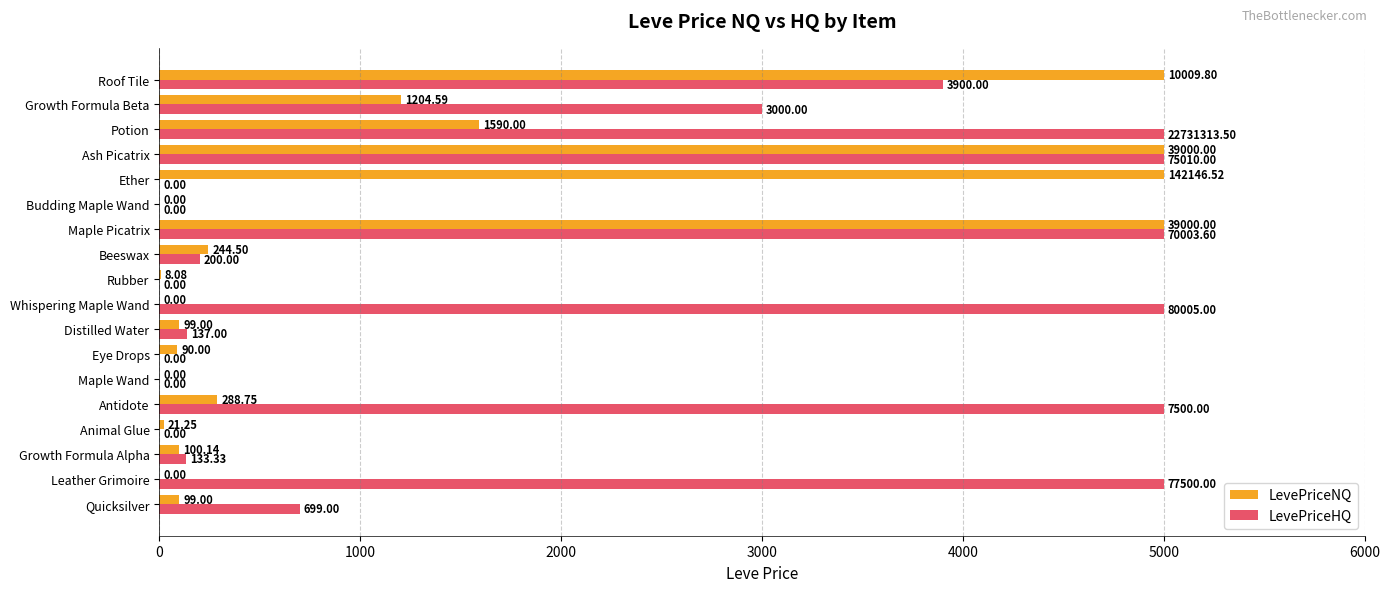

Which series changed the most between Animal Glue and Maple Wand?

LevePriceNQ